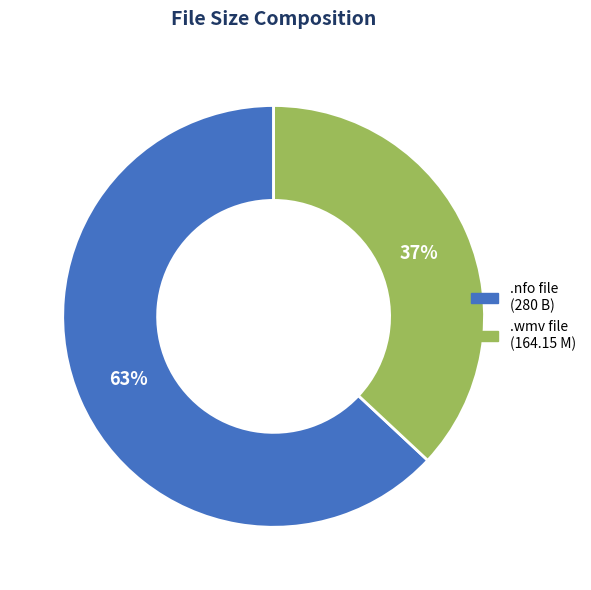

To the nearest percent, what is the difference between the largest and smallest slice percentages?

26%